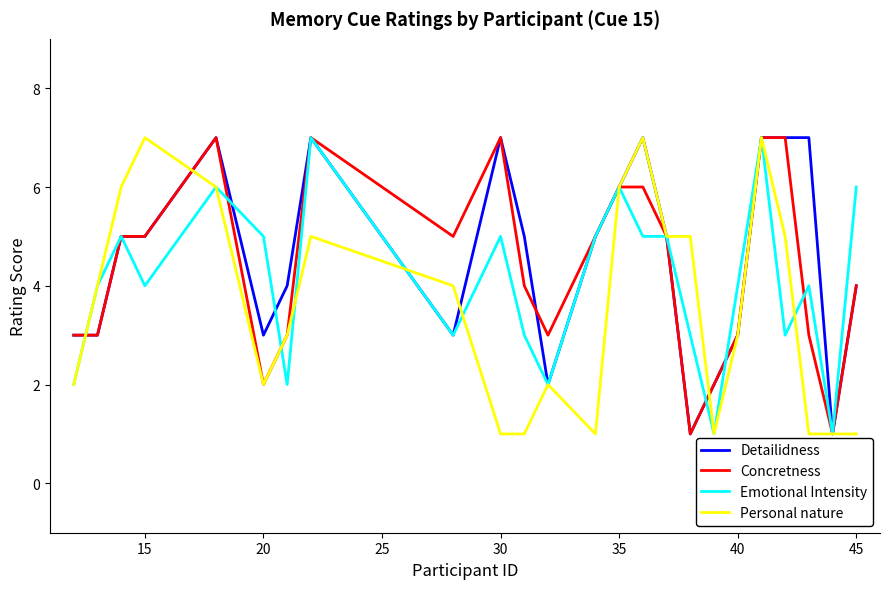

List the series in order of their overall mean, lowest first.

Personal nature, Emotional Intensity, Concretness, Detailidness